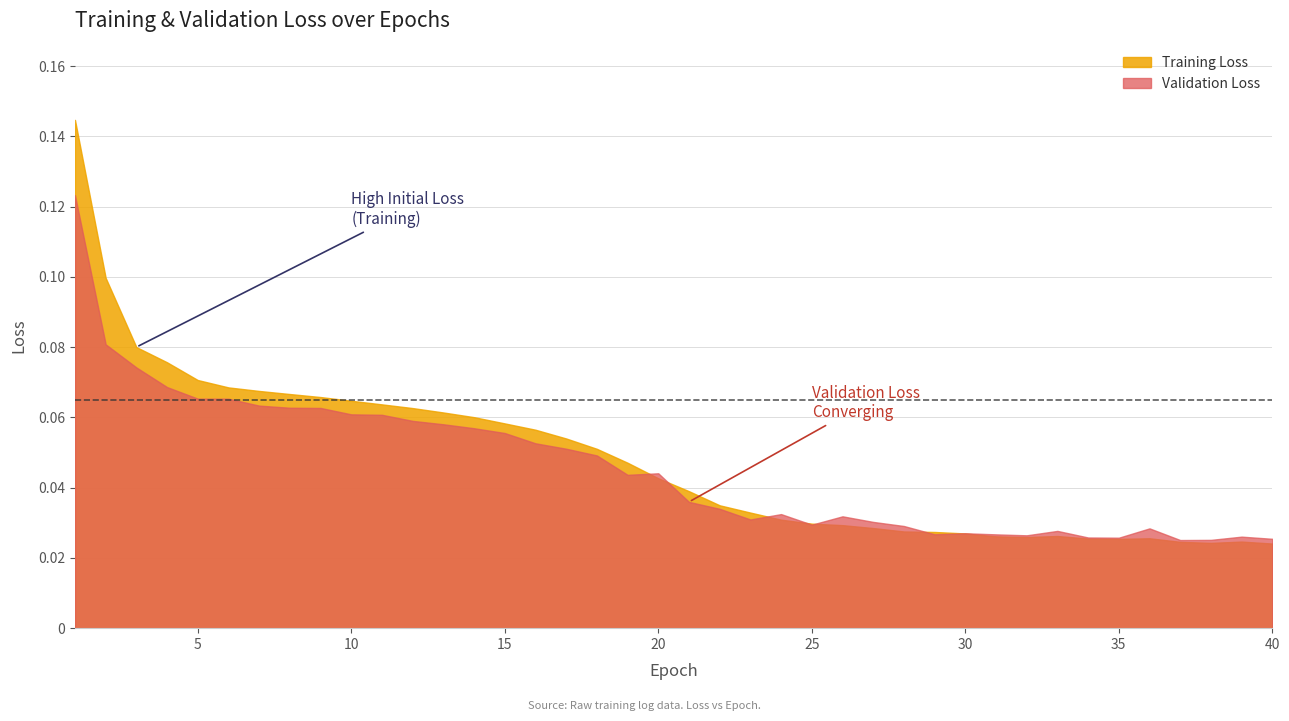

How many lines are shown in the chart?

2